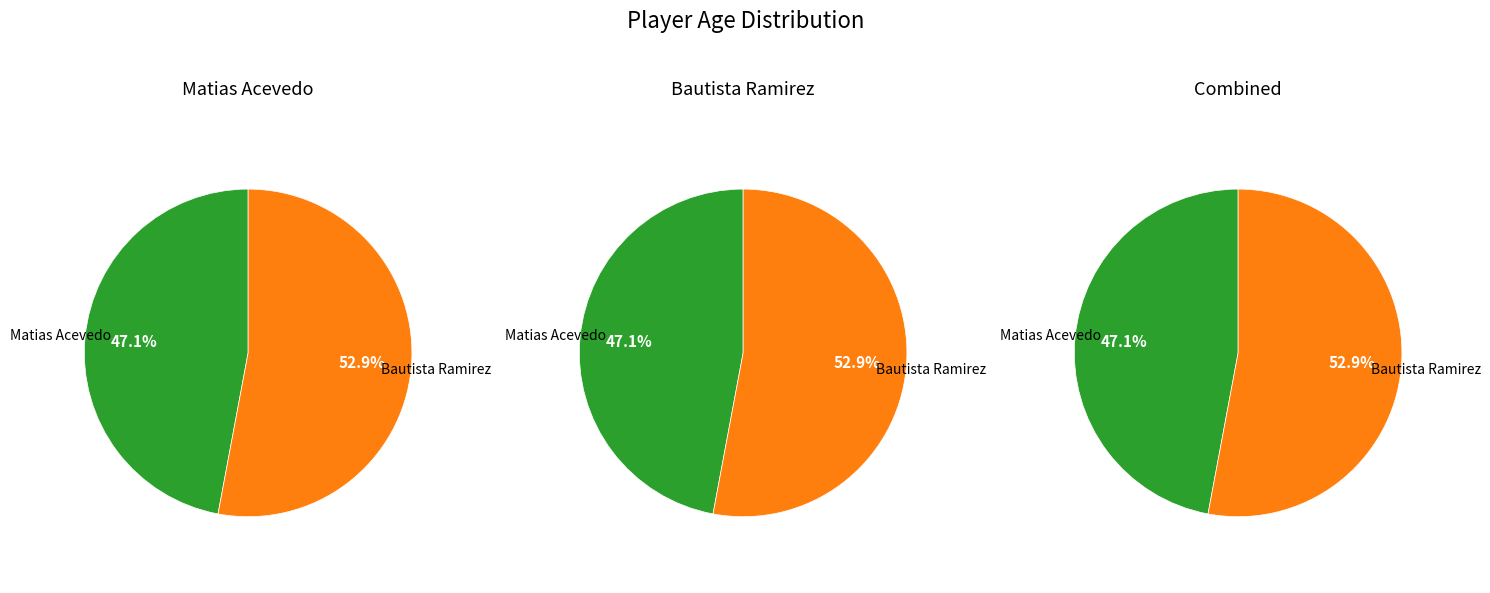

True or false: Matias Acevedo accounts for 38% of the total.

False